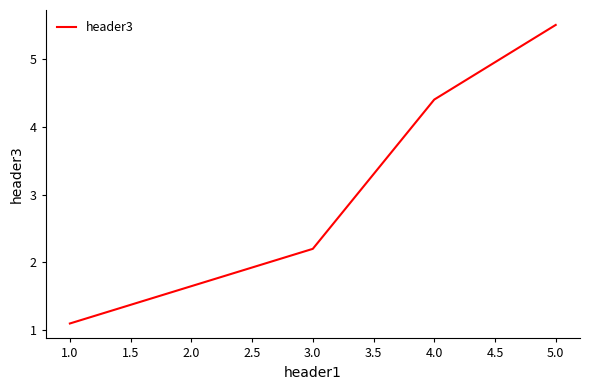

True or false: the data has more than 0 interior local peaks.

False